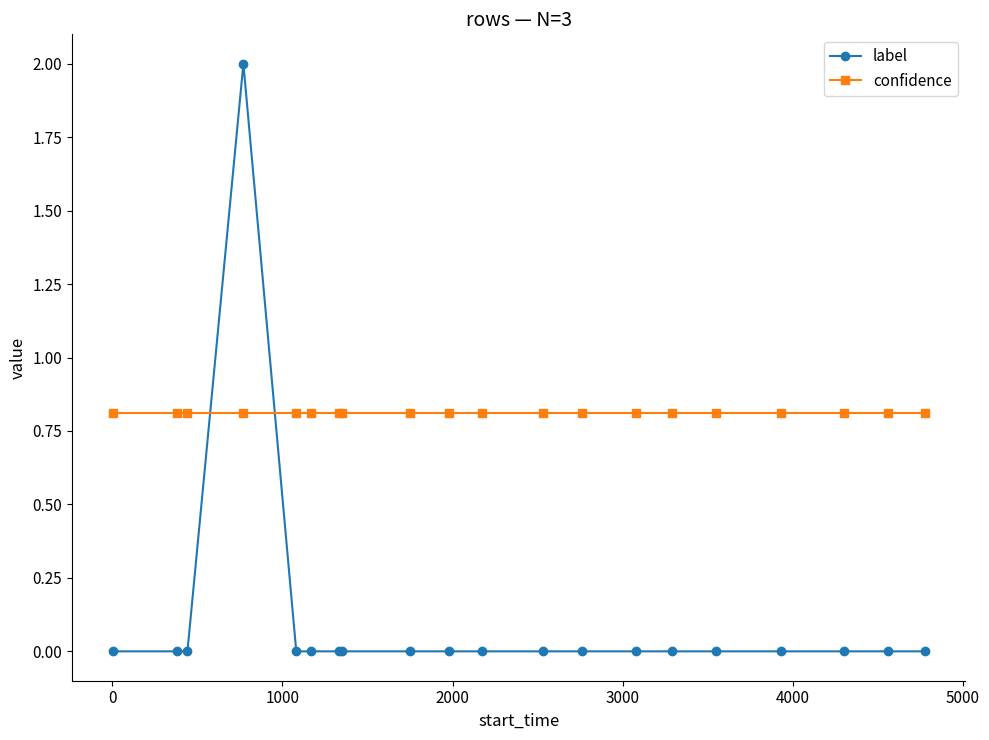

At how many categories does at least one series exceed 0?

20